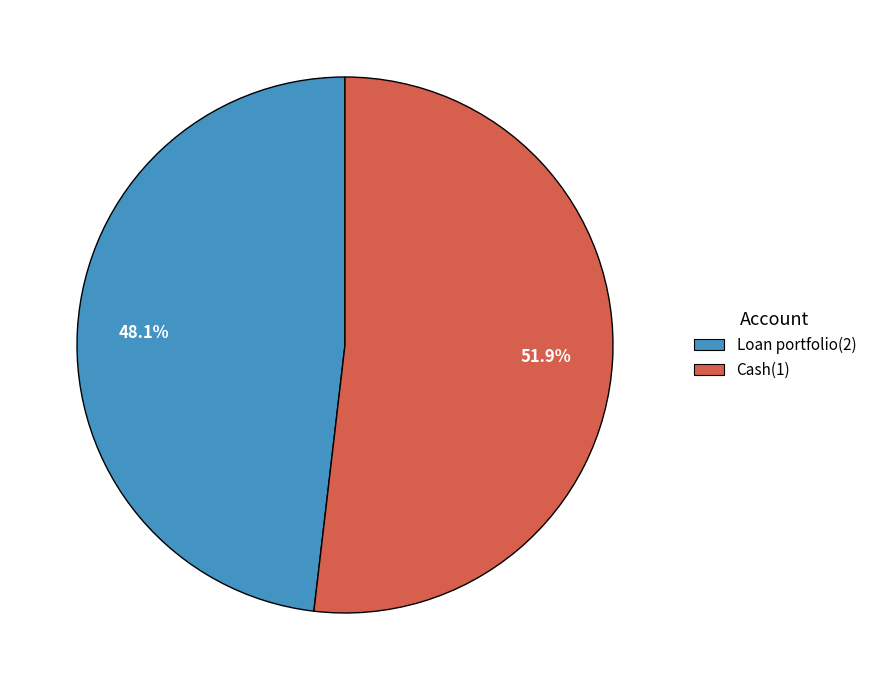

Which category has the biggest portion of the pie?

Cash(1)